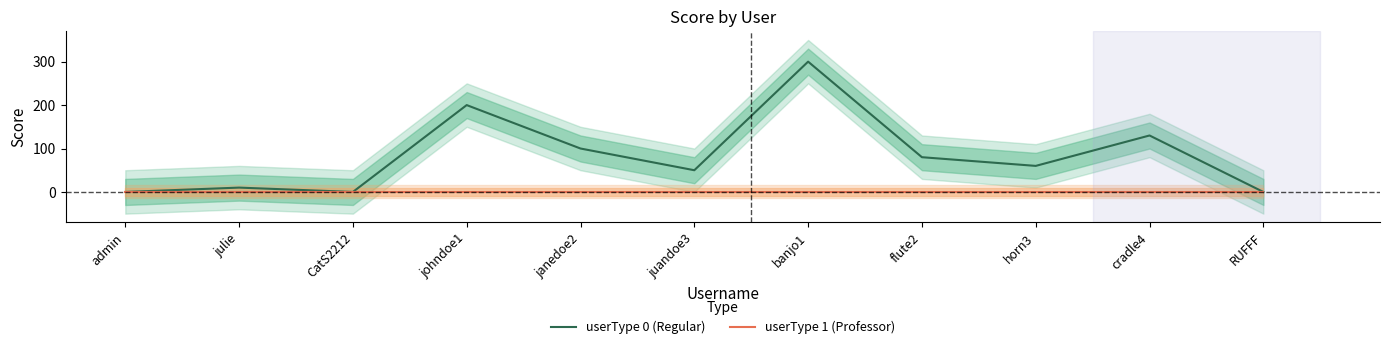

True or false: userType 0 (Regular) and userType 1 (Professor) cross at least once.

False